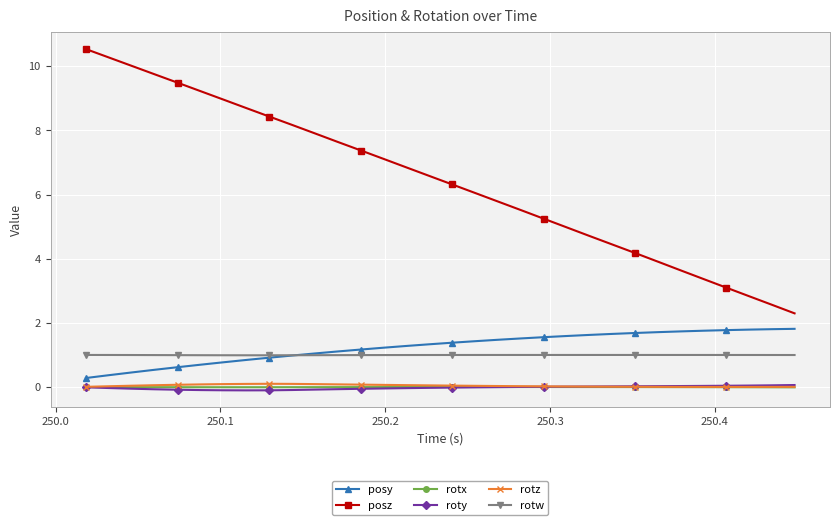

At how many categories does at least one series exceed 2?

32